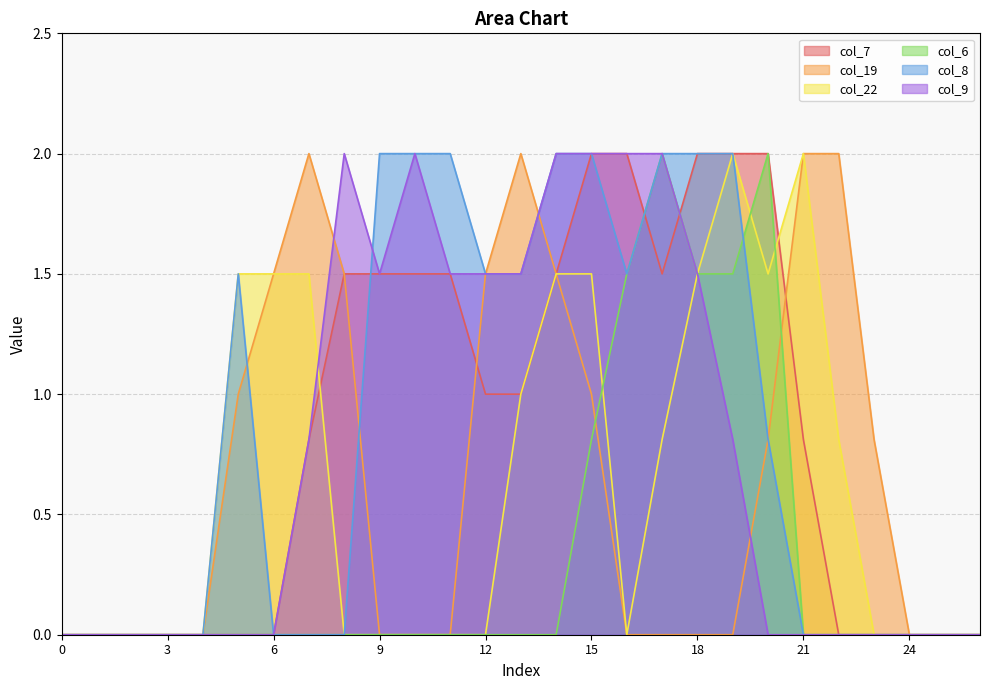

In col_22, how many points are higher than both neighbors (excluding endpoints)?

2